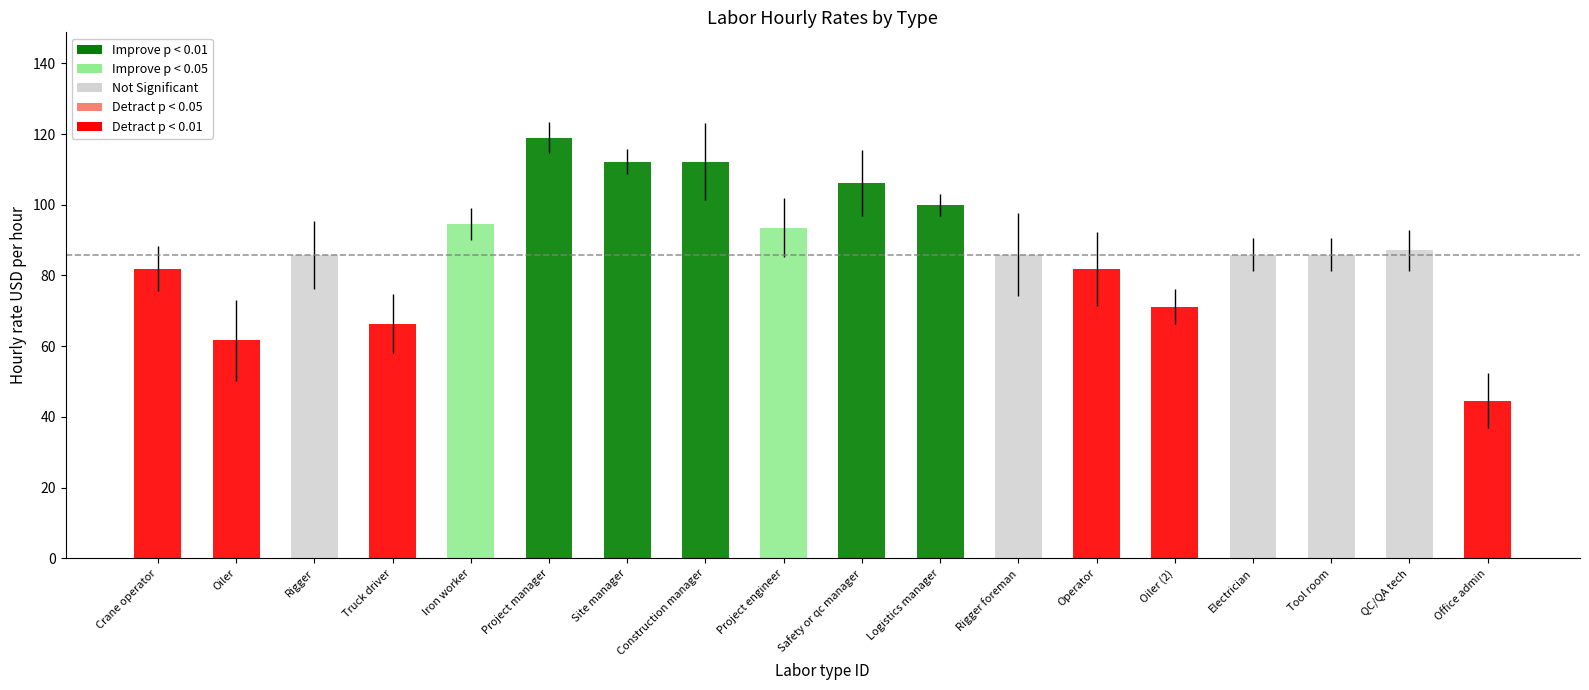

Reading left to right, extract all data points from this chart.

81.9	61.6	85.8	66.4	94.6	119.0	112.2	112.2	93.5	106.1	99.9	85.8	81.9	71.1	85.8	85.8	87.1	44.6